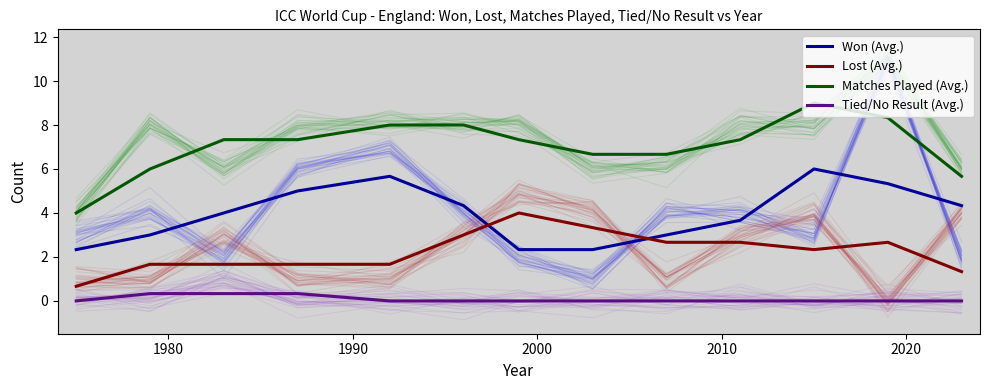

What is the maximum value for Lost (Avg.)?

4.0